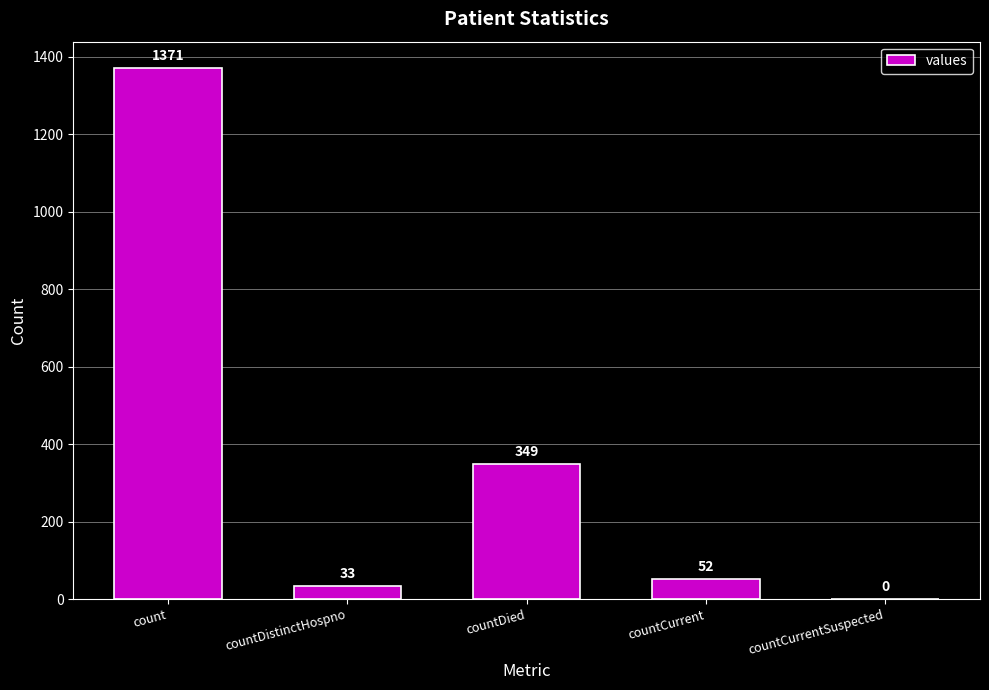

Reading left to right, list all the values displayed in this chart.

1371	33	349	52	0